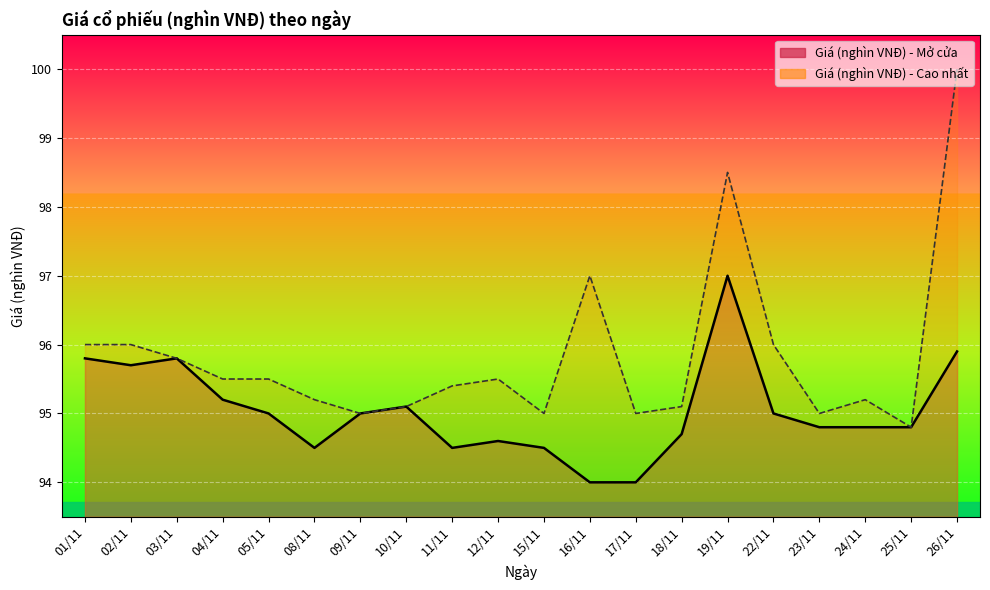

True or false: Giá (nghìn VNĐ) - Cao nhất has a value of 96.0 at 22/11.

True